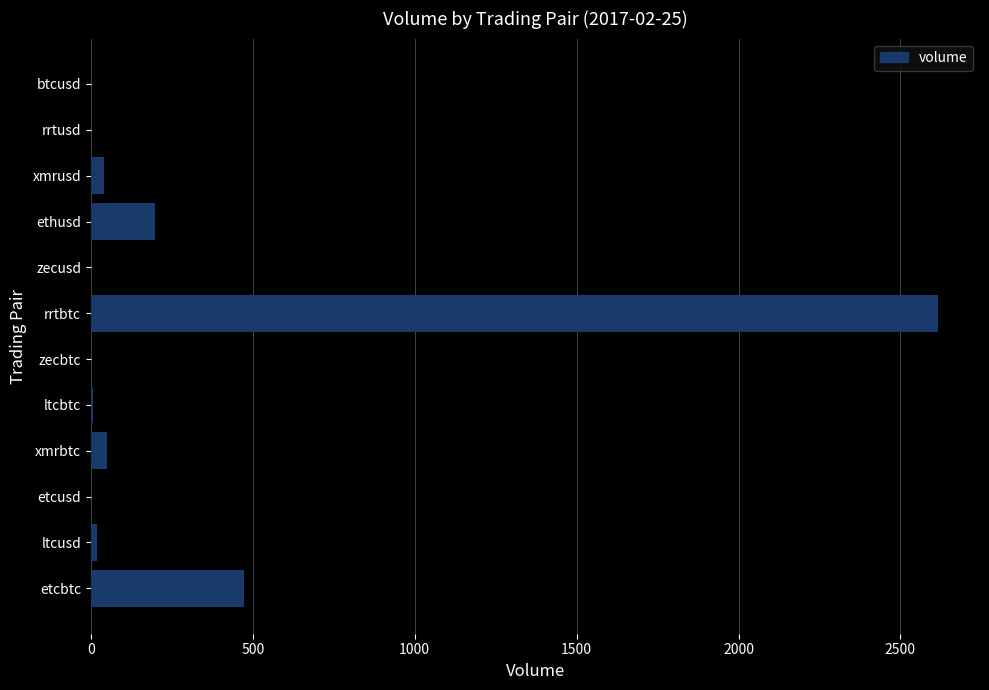

Read the value at etcbtc.

471.4